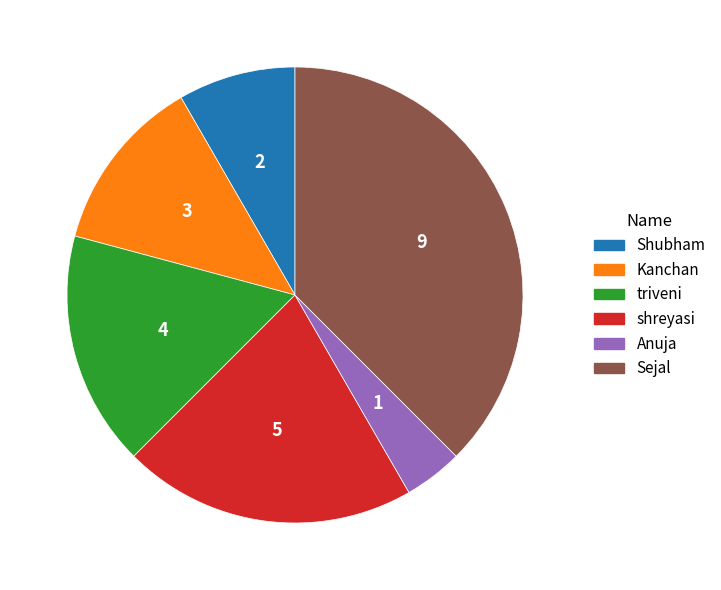

Between triveni and shreyasi, which is larger?

shreyasi